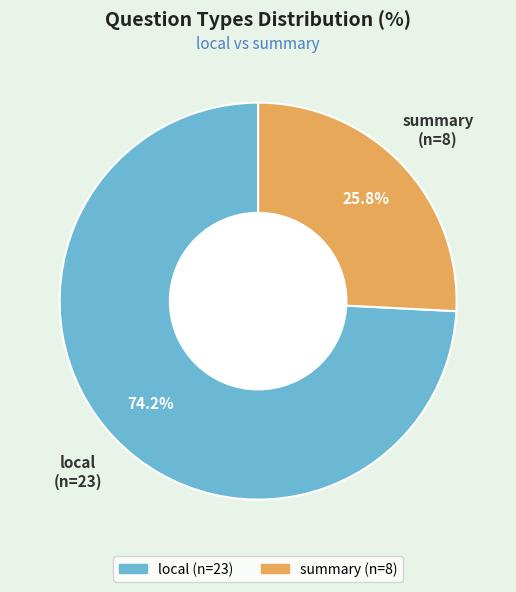

To the nearest percent, what is the average slice percentage?

50%